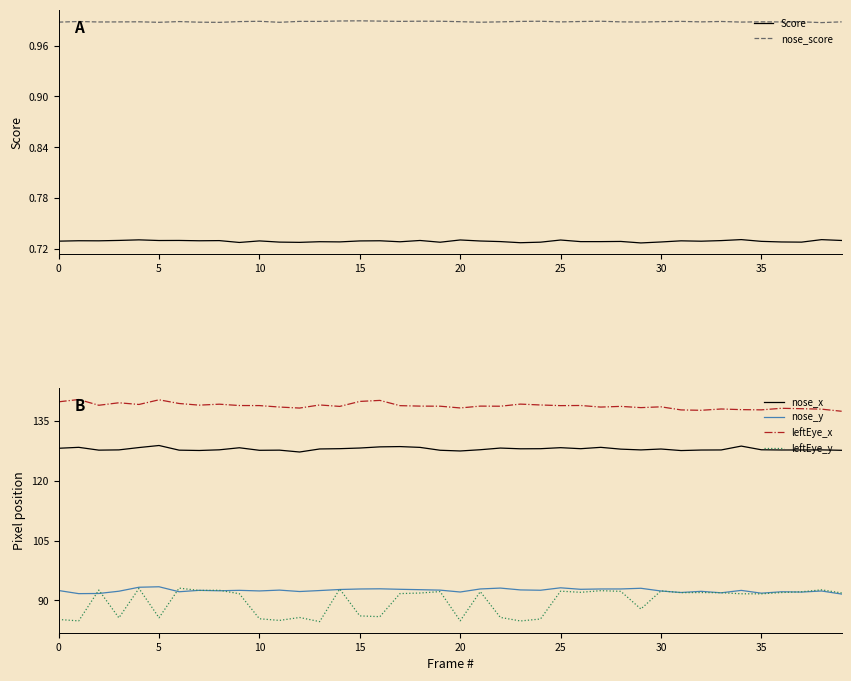

True or false: nose_y and nose_x intersect in this chart.

False